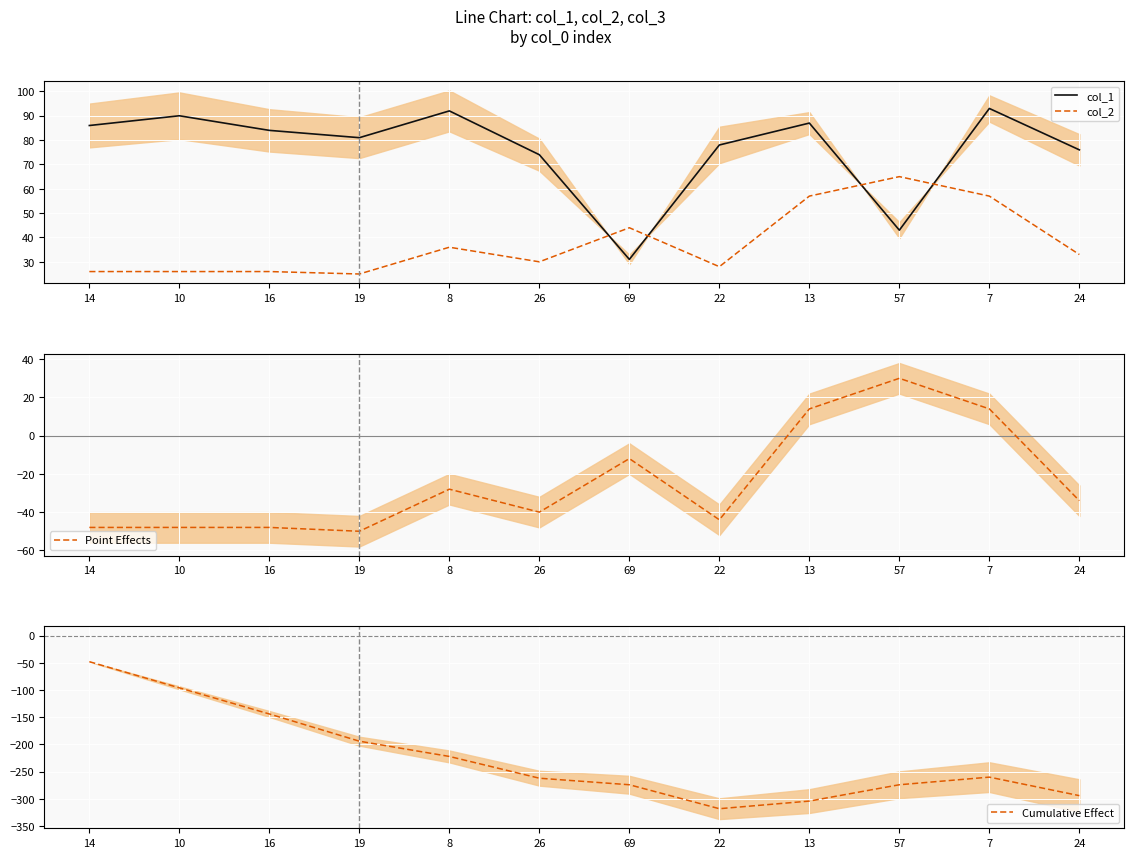

How many distinct data groups are displayed?

4